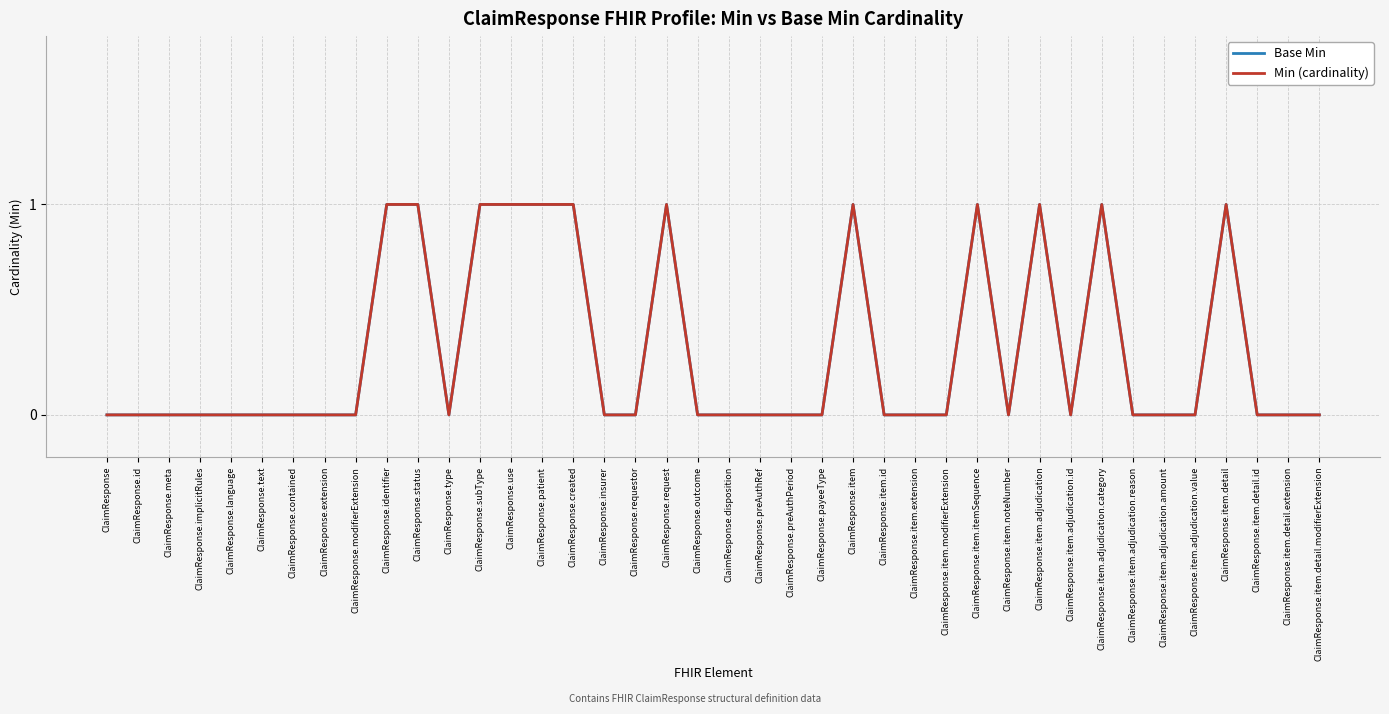

Reading right to left, transcribe all the data shown in this chart.

Base Min: 0	0	0	1	0	0	0	1	0	1	0	1	0	0	0	1	0	0	0	0	0	1	0	0	1	1	1	1	0	1	1	0	0	0	0	0	0	0	0	0
Min (cardinality): 0	0	0	1	0	0	0	1	0	1	0	1	0	0	0	1	0	0	0	0	0	1	0	0	1	1	1	1	0	1	1	0	0	0	0	0	0	0	0	0